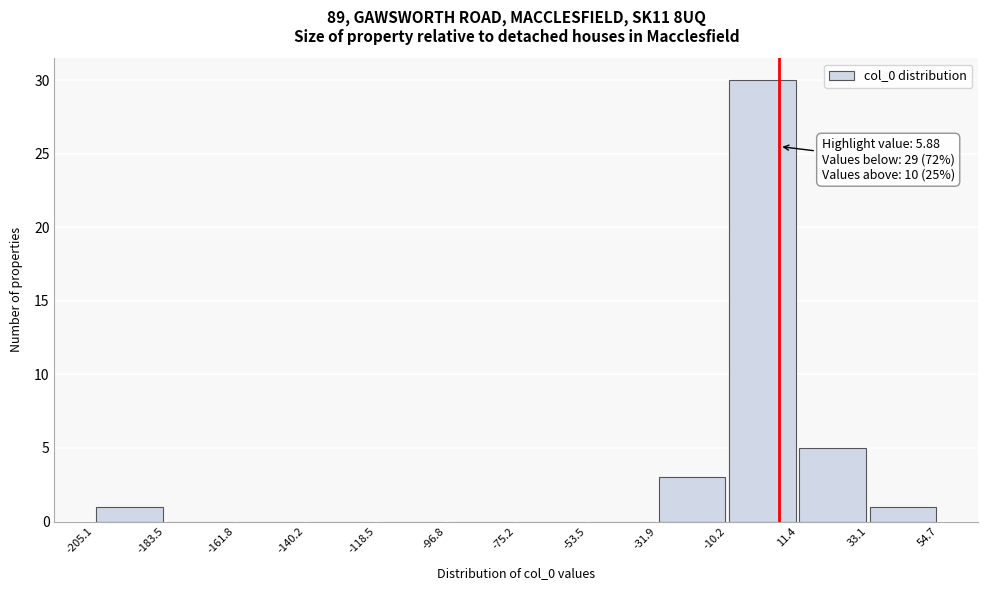

Which range on the x-axis has the tallest bar?

-10.2 to 11.4